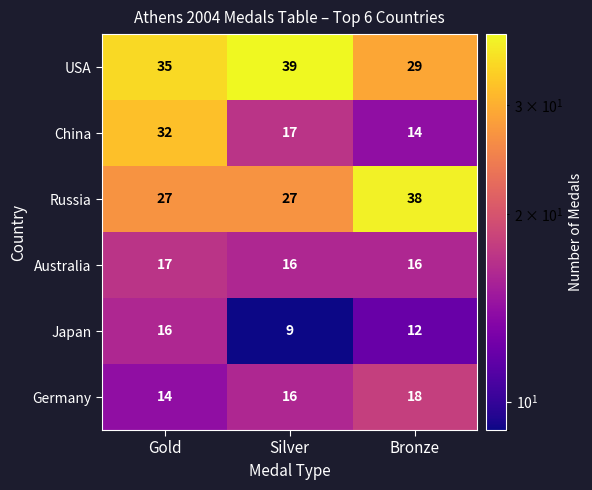

True or false: Australia has a value of 16 at Silver.

True